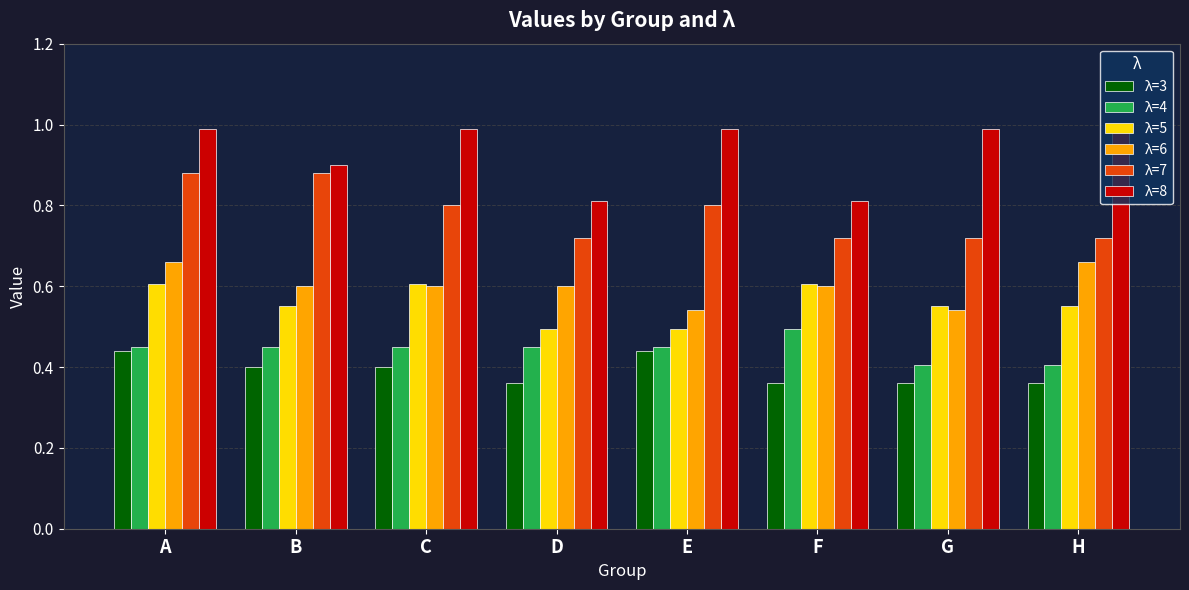

What are all the series names shown in the legend?

λ=3, λ=4, λ=5, λ=6, λ=7, λ=8